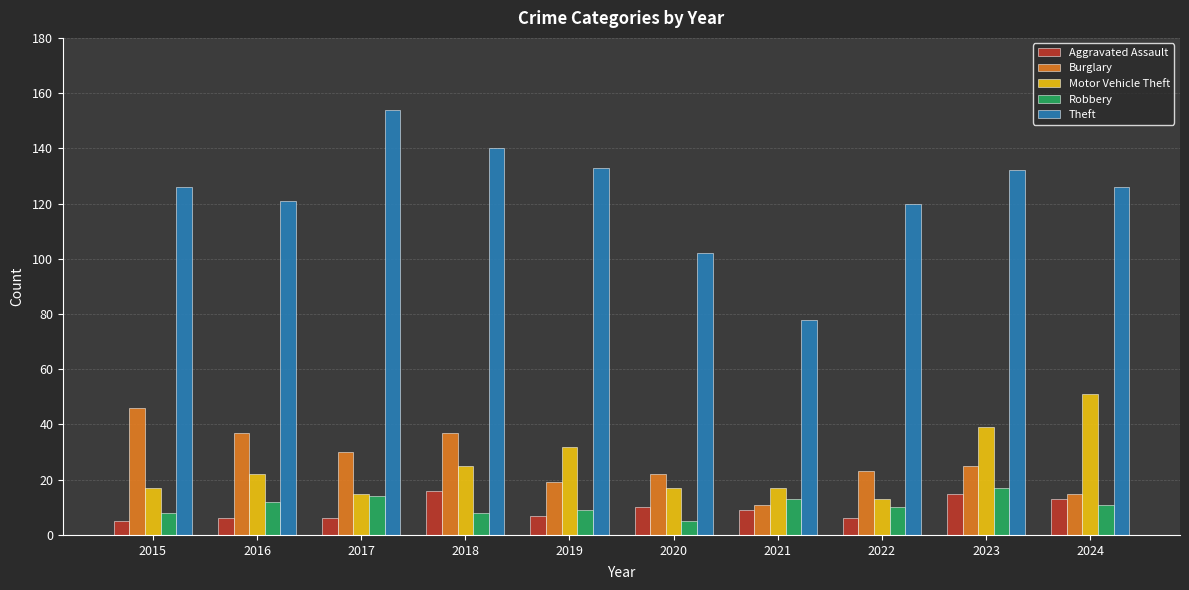

How many series are shown in this chart?

5